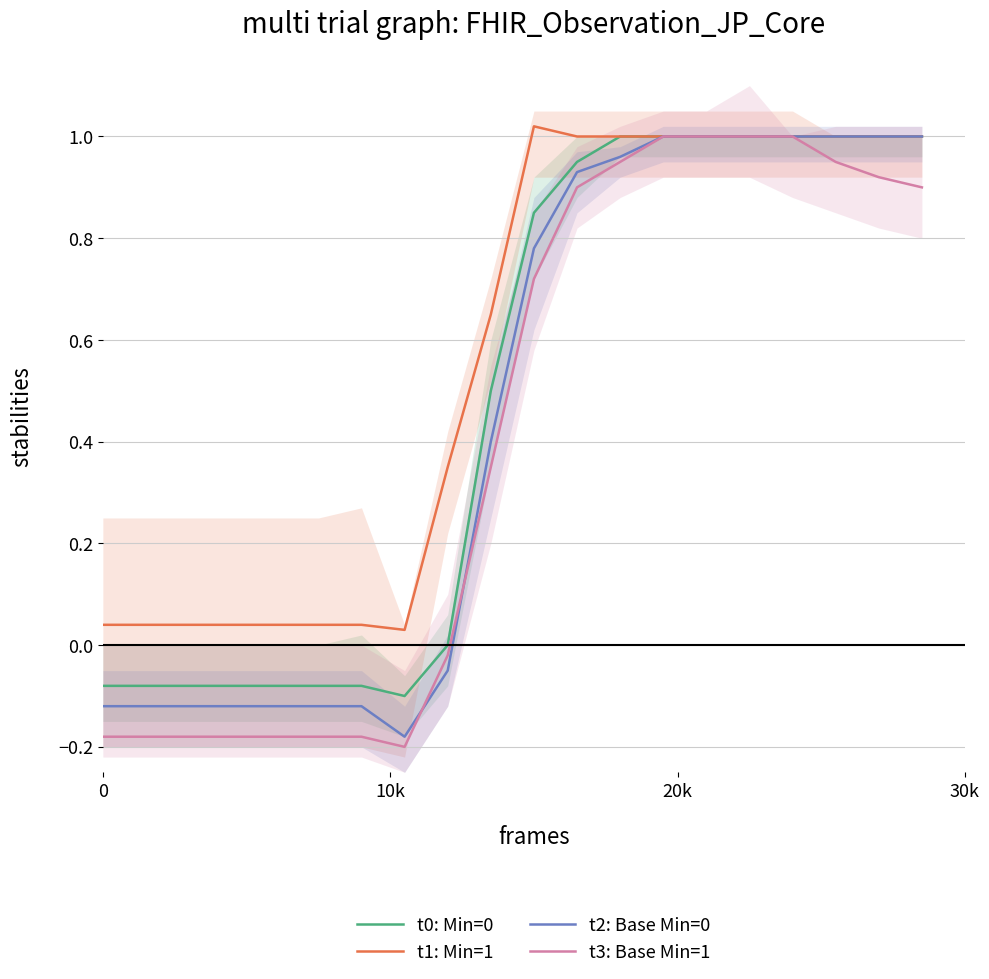

What is the sum of all t3: Base Min=1 values?

8.2